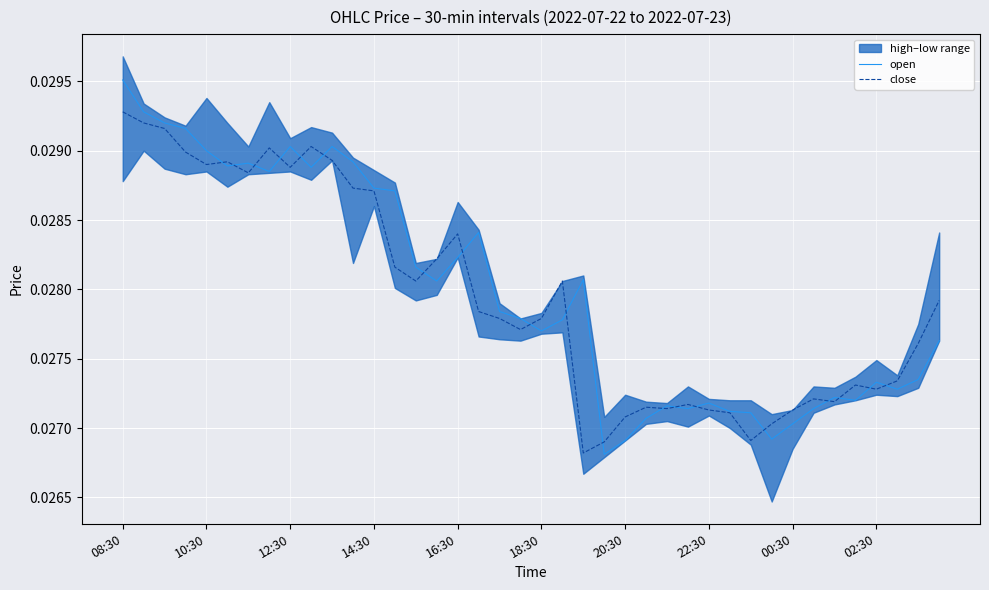

Which category has the highest value in the close series?

08:30